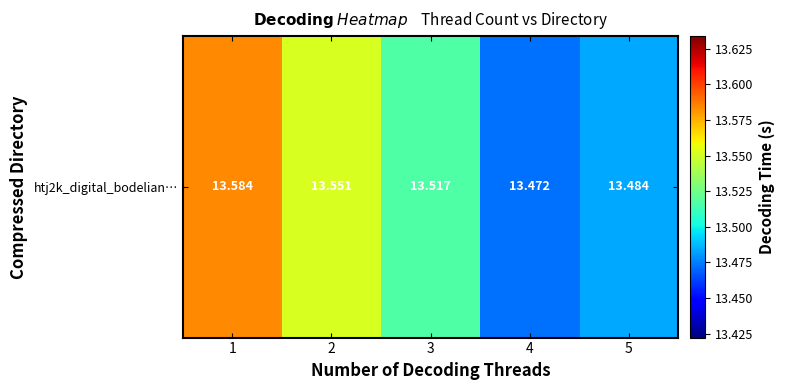

Count the values in the range 13 to 14.

5